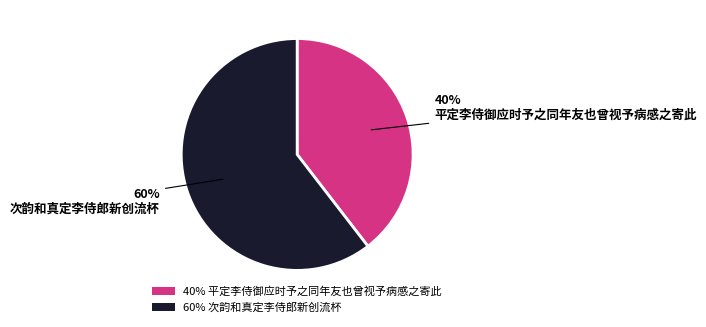

To the nearest percent, what is the combined percentage of 40% 平定李侍御应时予之同年友也曾视予病感之寄此 and 60% 次韵和真定李侍郎新创流杯?

100%